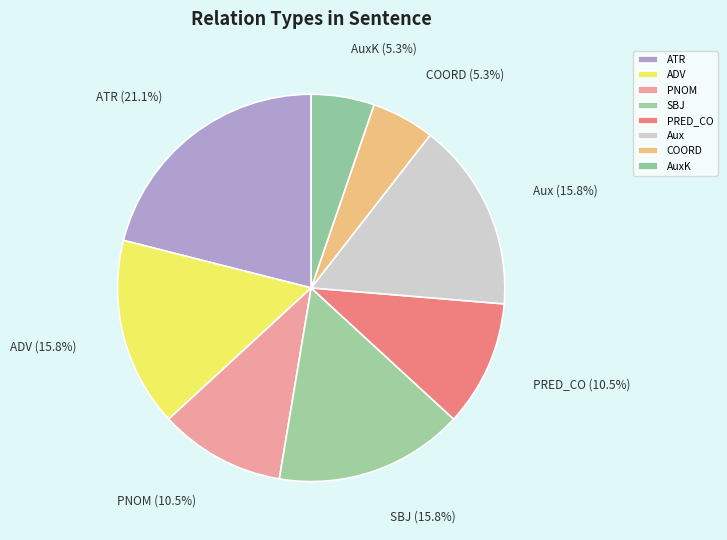

Which slice is the largest?

ATR